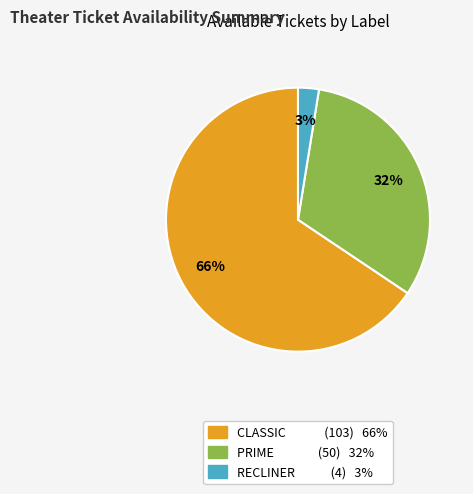

Which has a higher value, RECLINER or PRIME?

PRIME